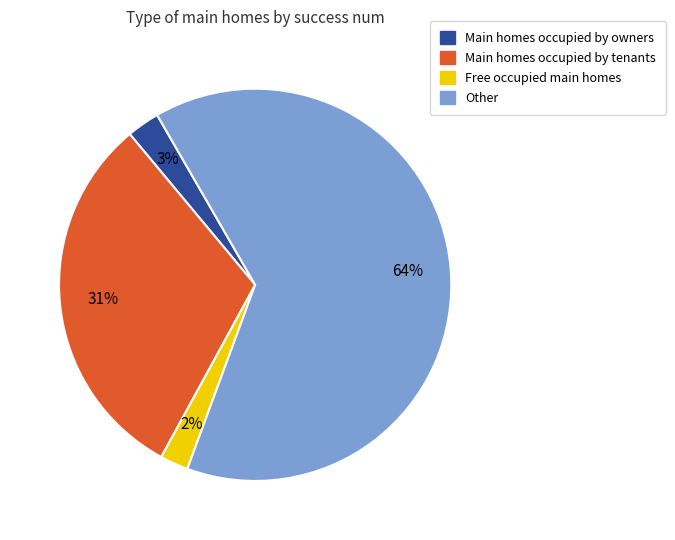

To the nearest percent, what is the average slice percentage?

25%